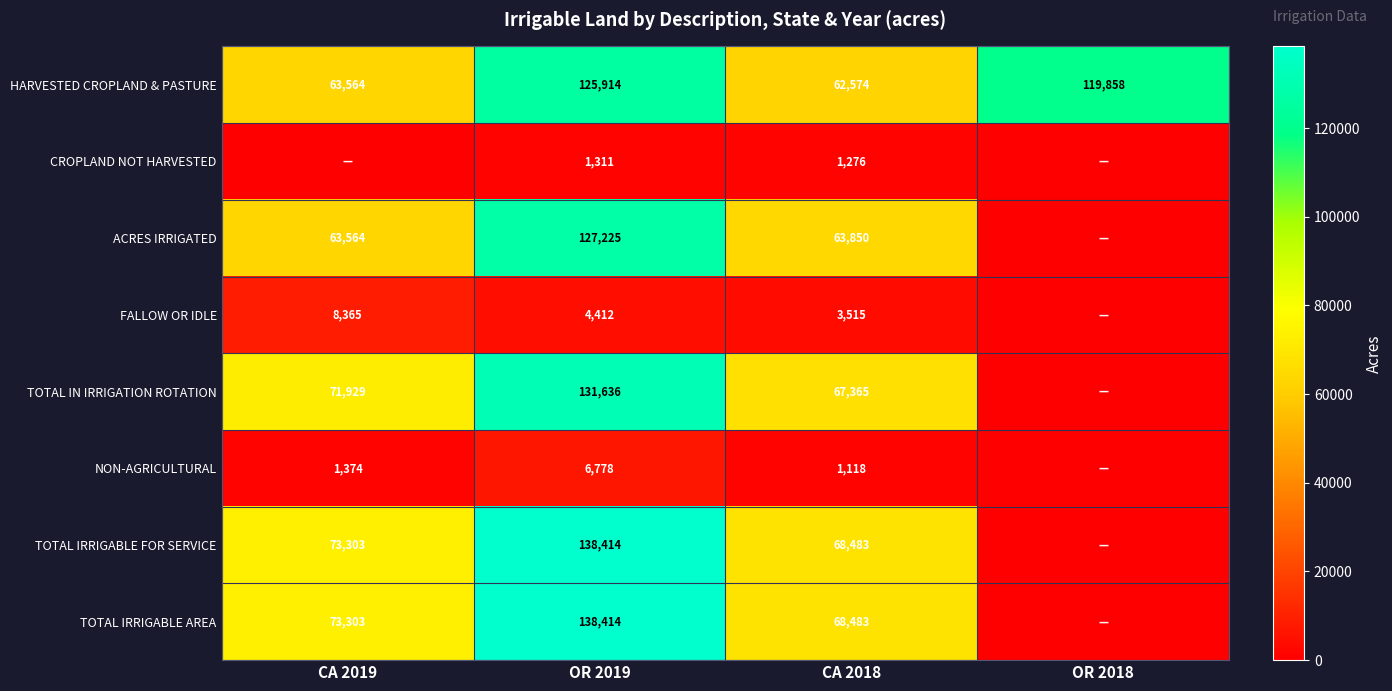

What is the difference between the NON-AGRICULTURAL values at CA 2019 and OR 2019?

5404